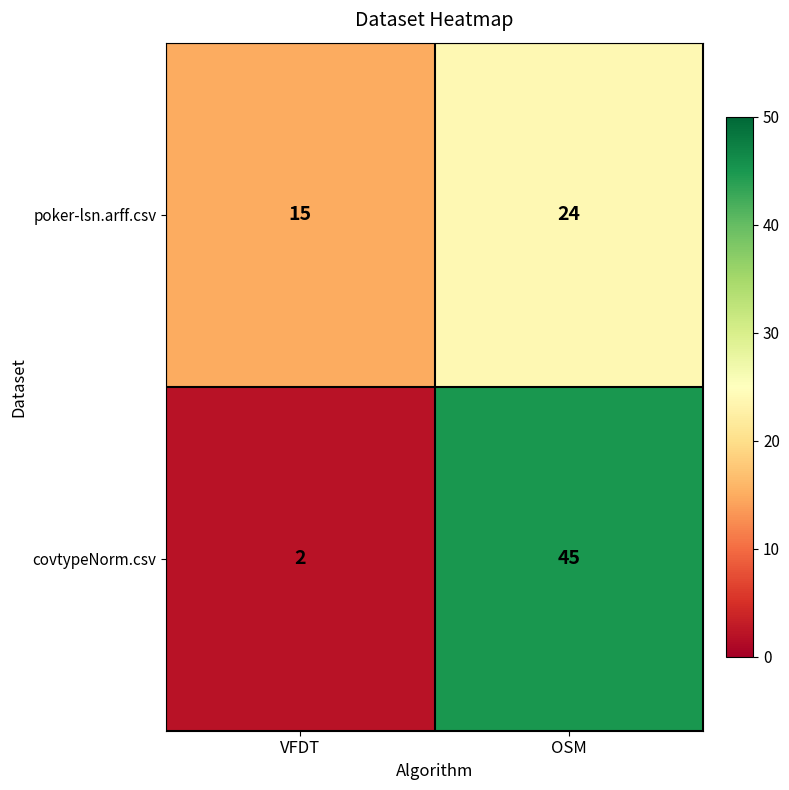

Reading left to right, transcribe all the data shown in this chart.

poker-lsn.arff.csv: VFDT=15	OSM=24
covtypeNorm.csv: VFDT=2	OSM=45